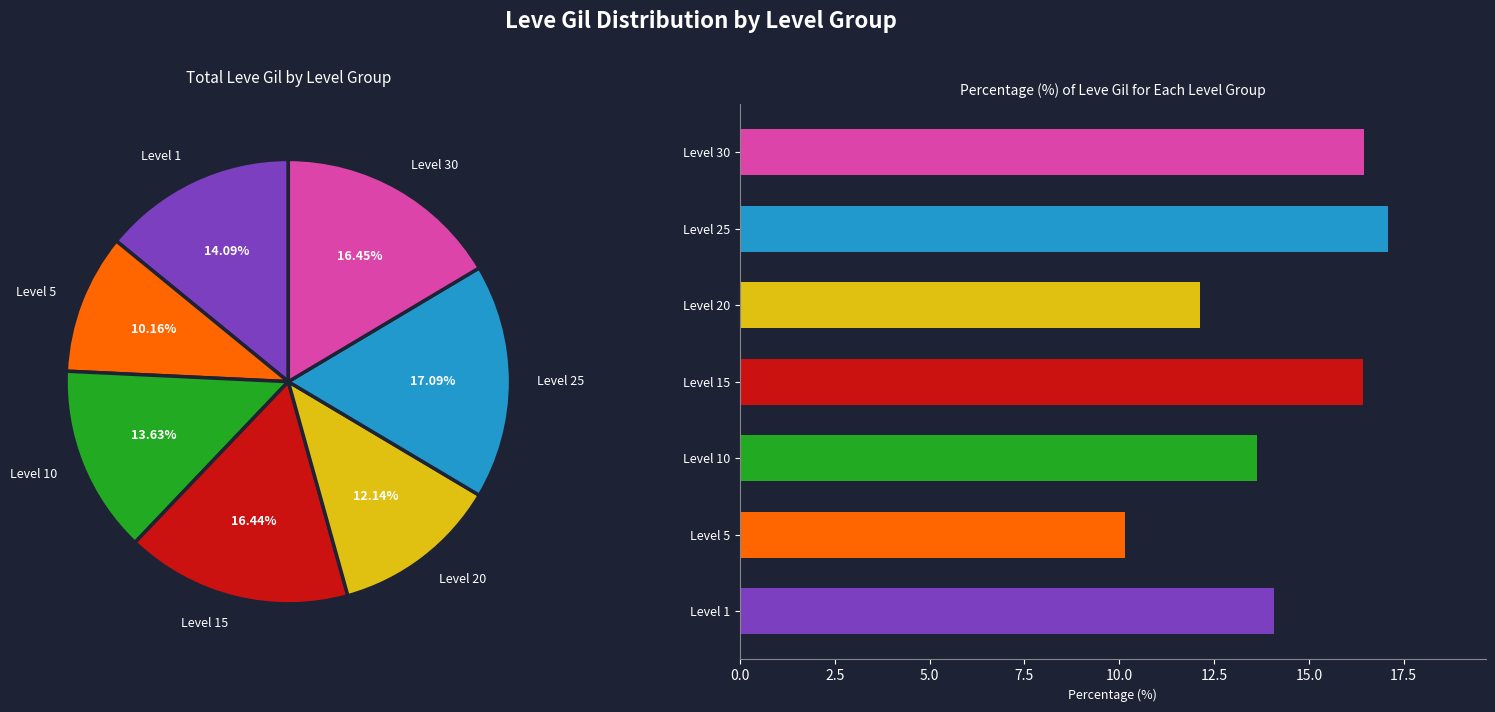

Is Bronze Haubergeon the majority of the pie?

No